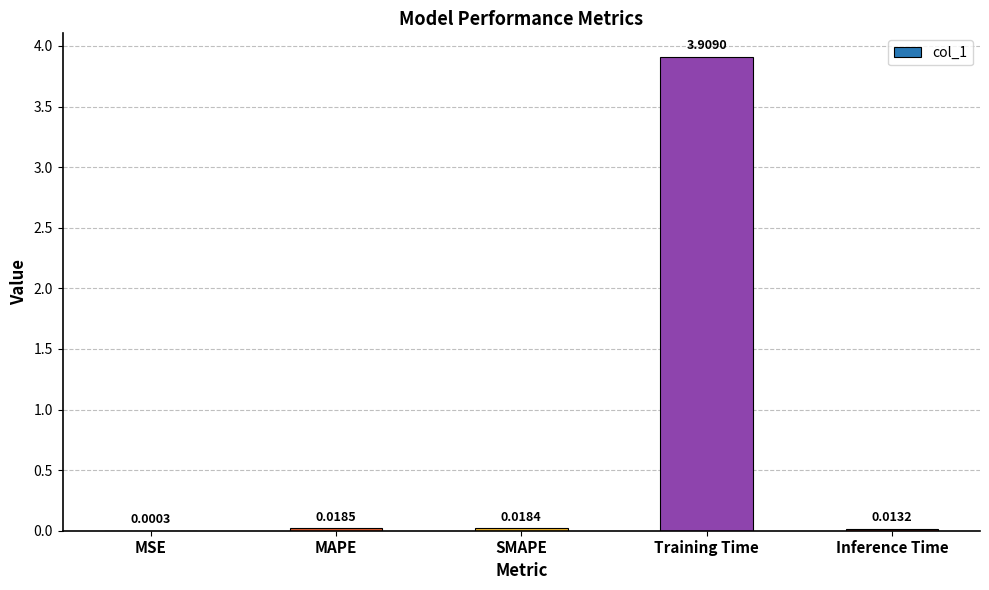

Between MSE and MAPE, which is larger?

MAPE